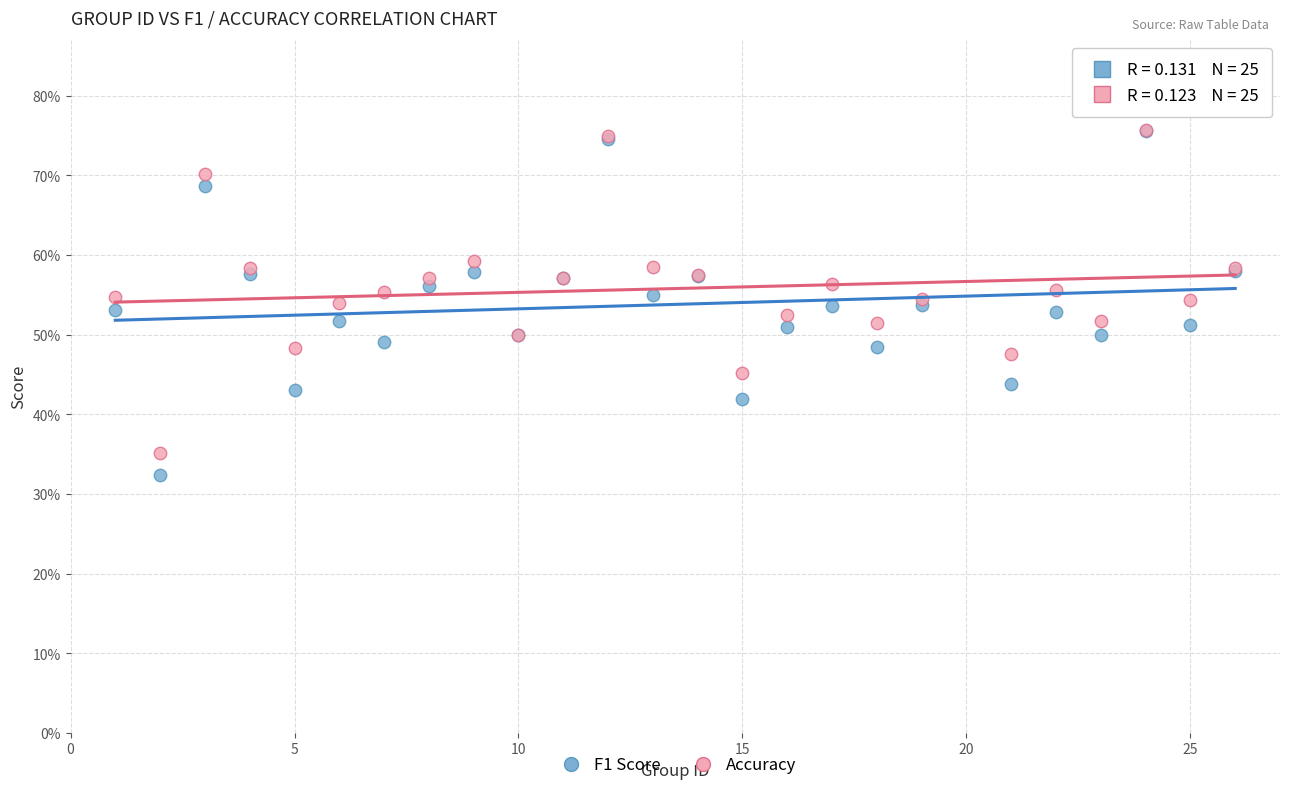

What are all the series names shown in the legend?

F1 Score, Accuracy